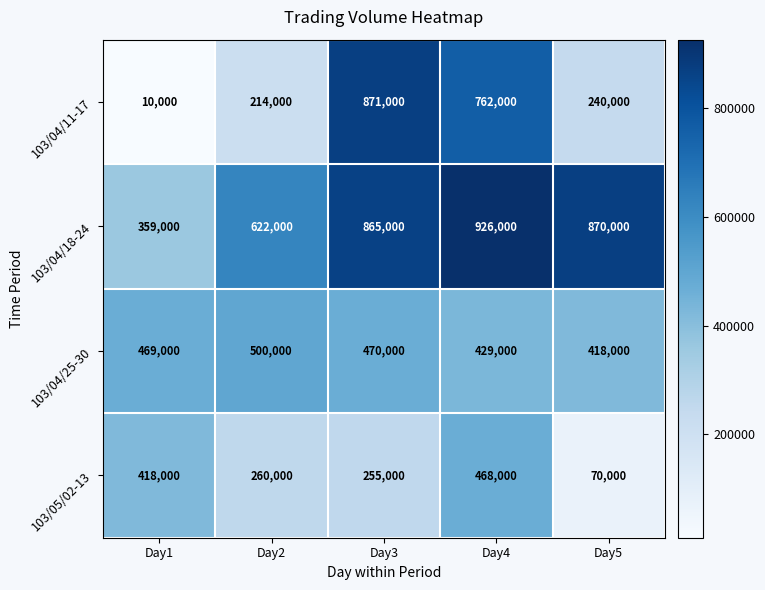

Rank the series at Day3 from highest to lowest value.

103/04/11-17, 103/04/18-24, 103/04/25-30, 103/05/02-13